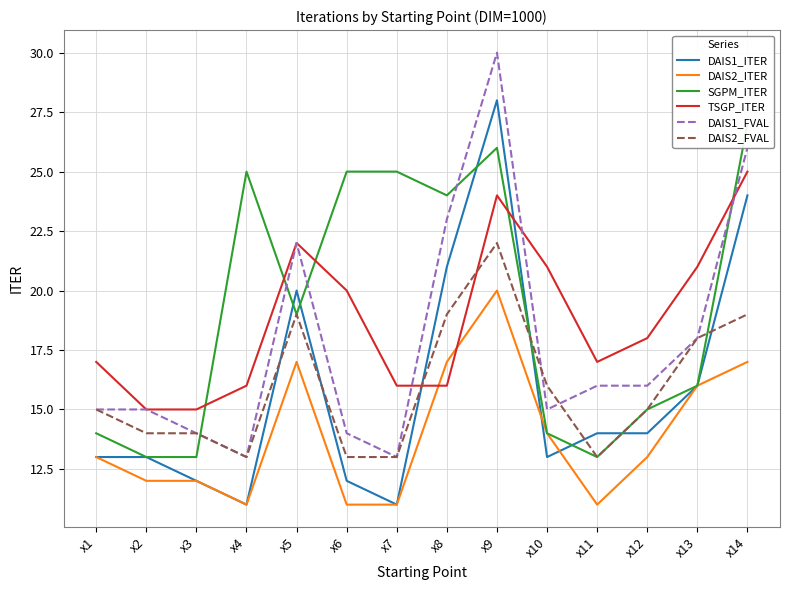

What is the average value of the DAIS1_FVAL series?

18